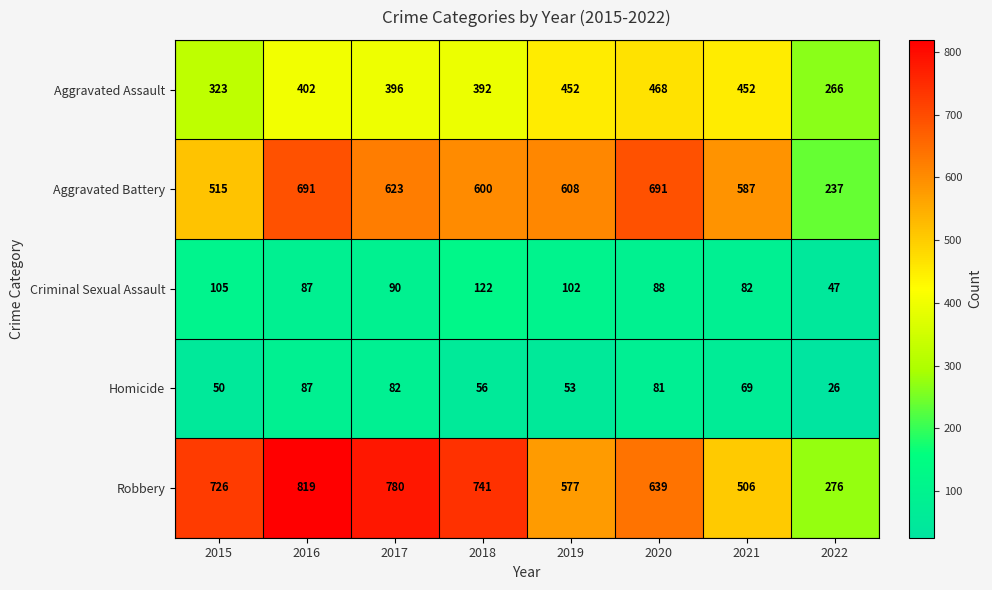

Read the Aggravated Assault value at 2015.

323